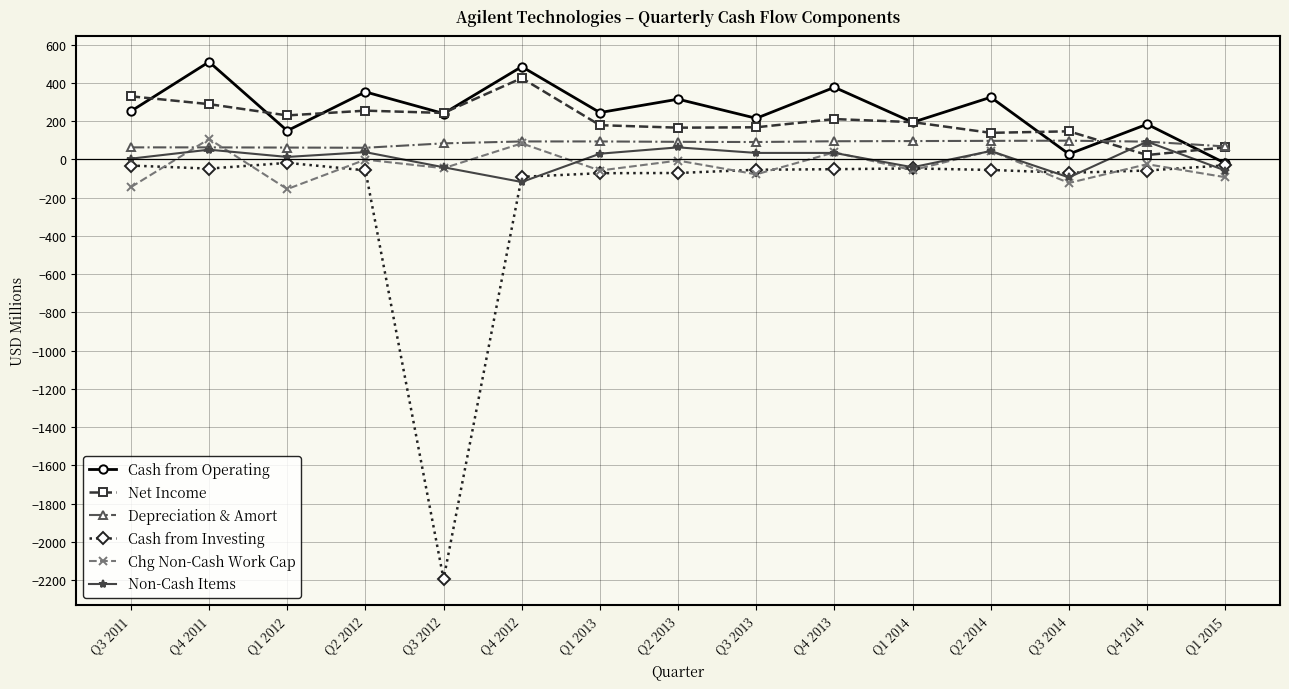

What are all the series names shown in the legend?

Cash from Operating, Net Income, Depreciation & Amort, Cash from Investing, Chg Non-Cash Work Cap, Non-Cash Items